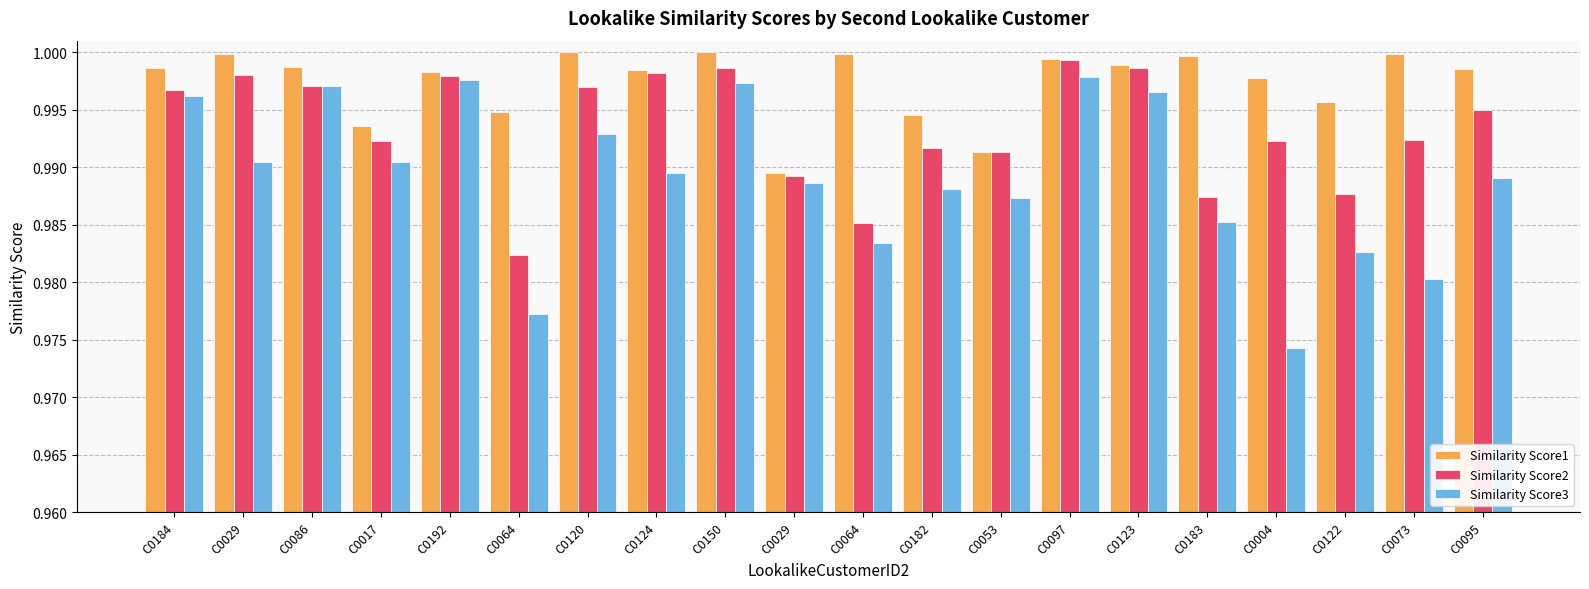

What is the minimum value for Similarity Score2?

1.0